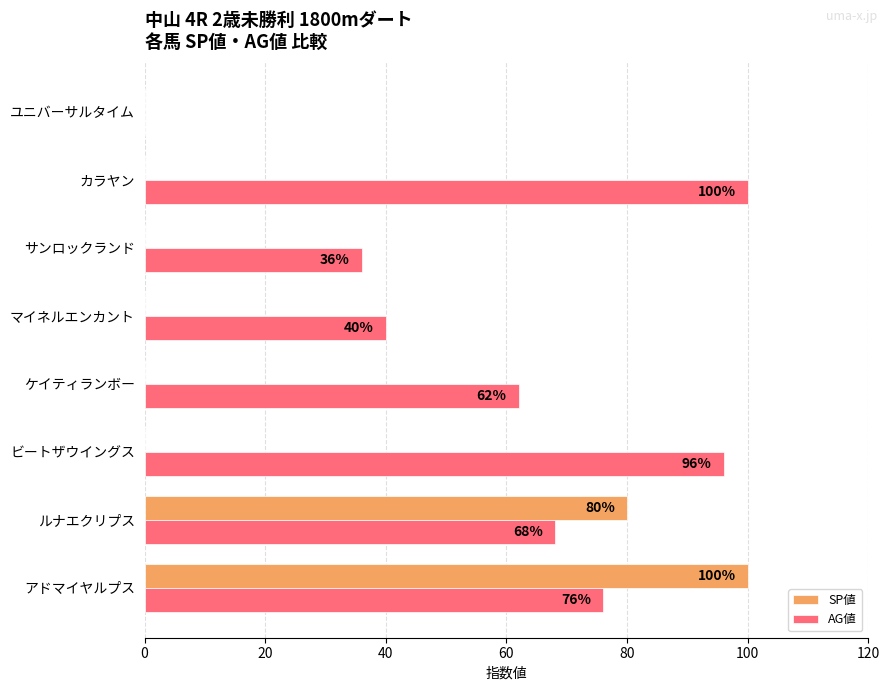

Is the value of AG値 at ケイティランボー greater than the value of SP値 at マイネルエンカント?

Yes